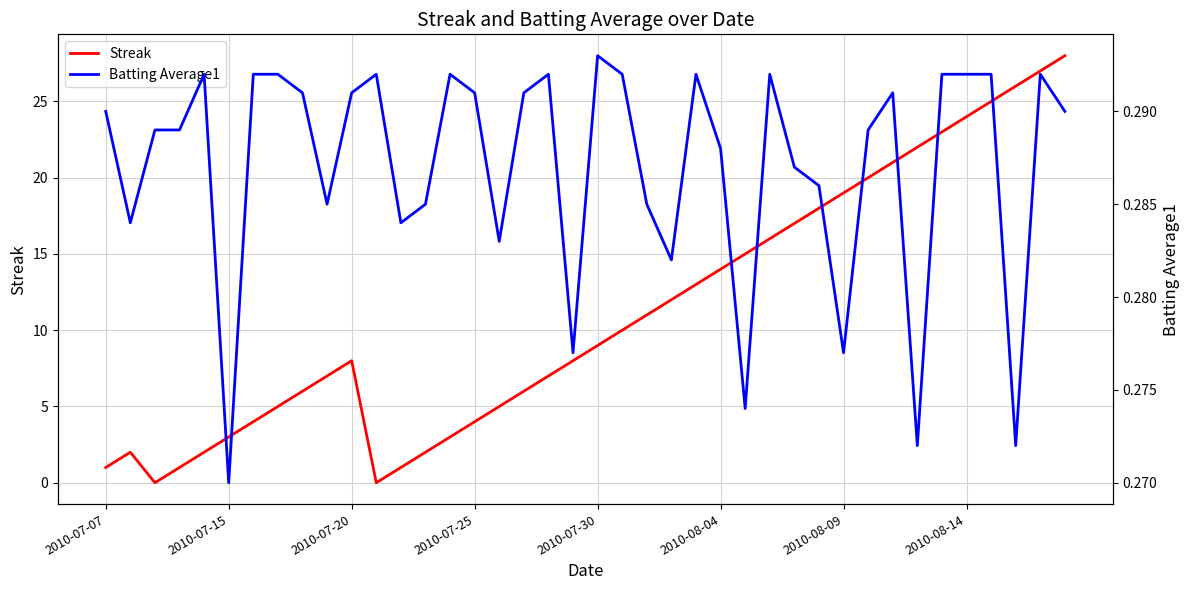

At 32, list the series in order from smallest to largest.

Batting Average1, Streak